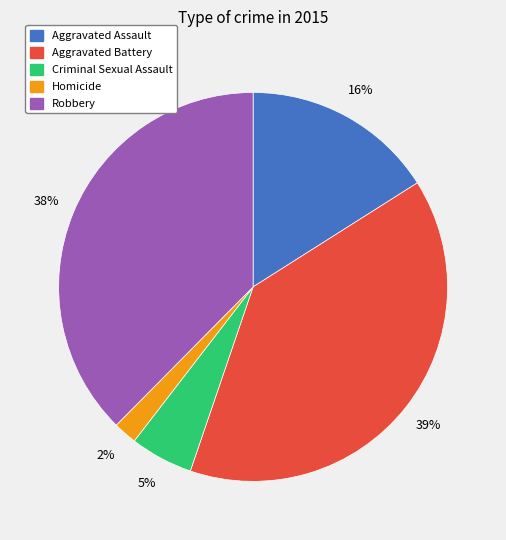

Does any single category account for the majority?

No